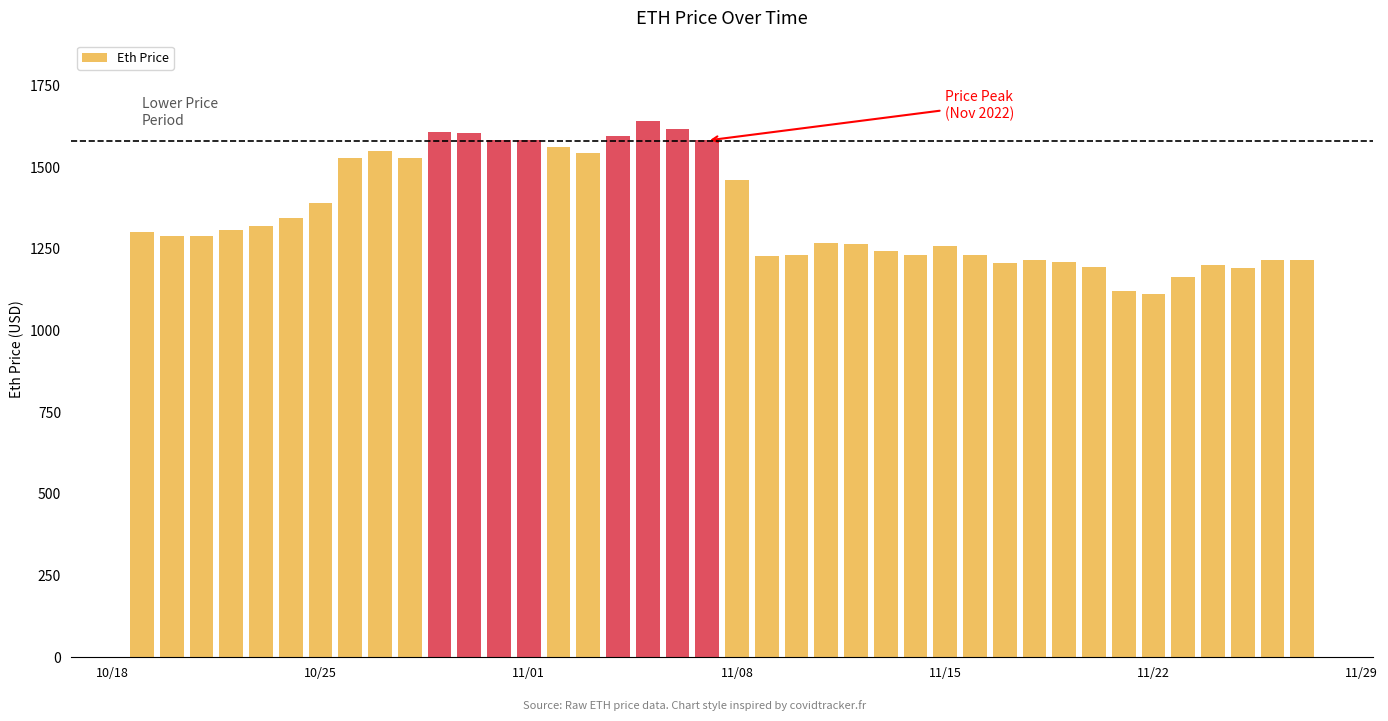

What is the average value?

1355.5